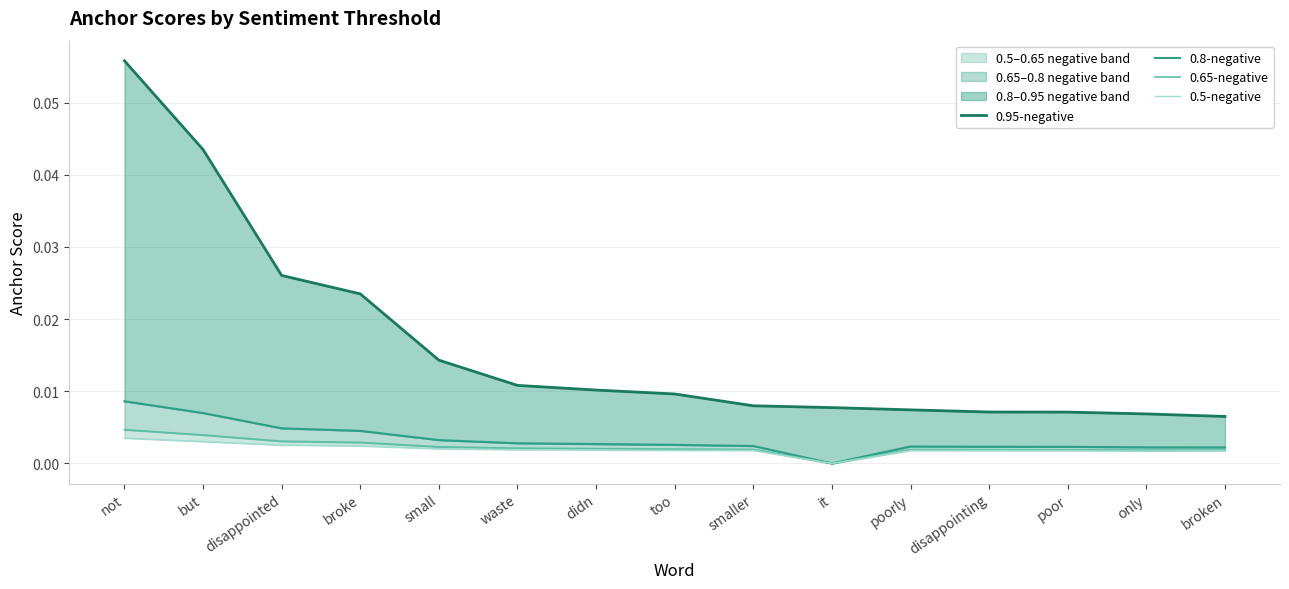

How many series are shown in this chart?

4